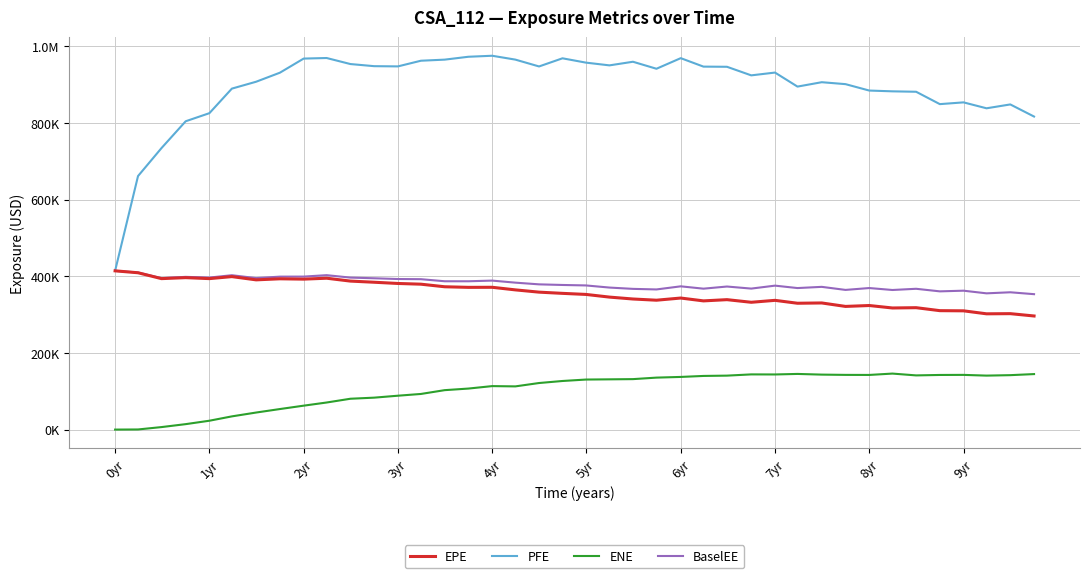

Does the chart display data point markers on the line(s)?

No